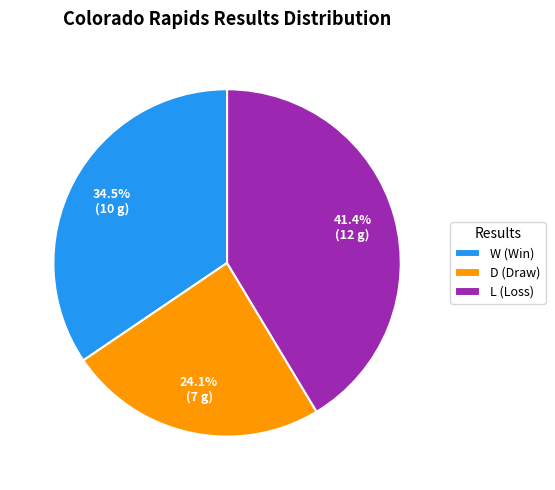

True or false: W accounts for 44% of the total.

False